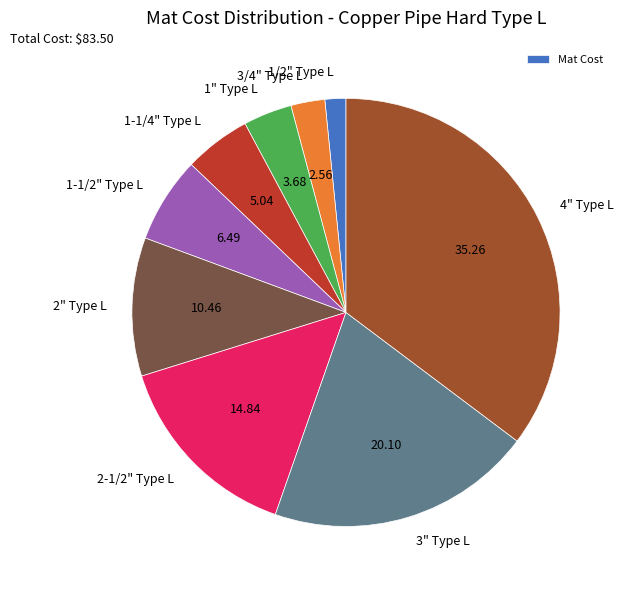

Does 2" Type L represent more than half of the total?

No